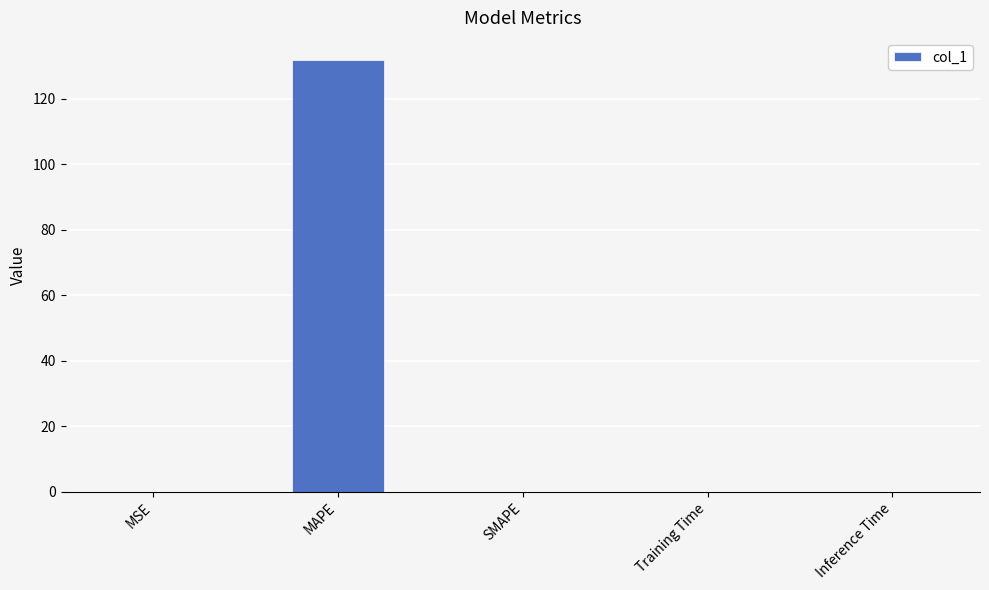

The value at Training Time is 0.0. True or false?

True